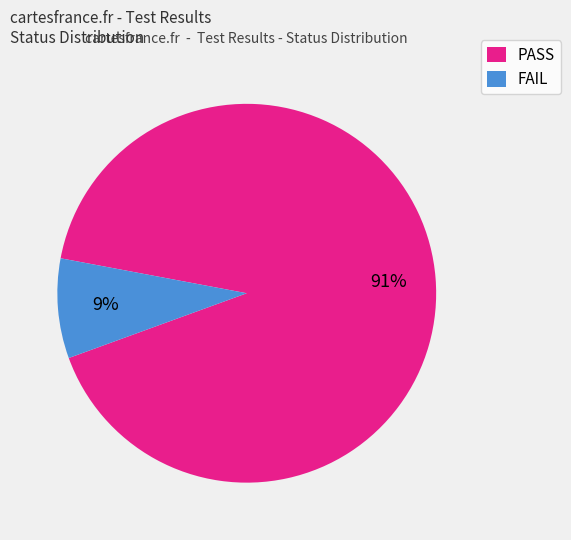

Does PASS represent more than half of the total?

Yes